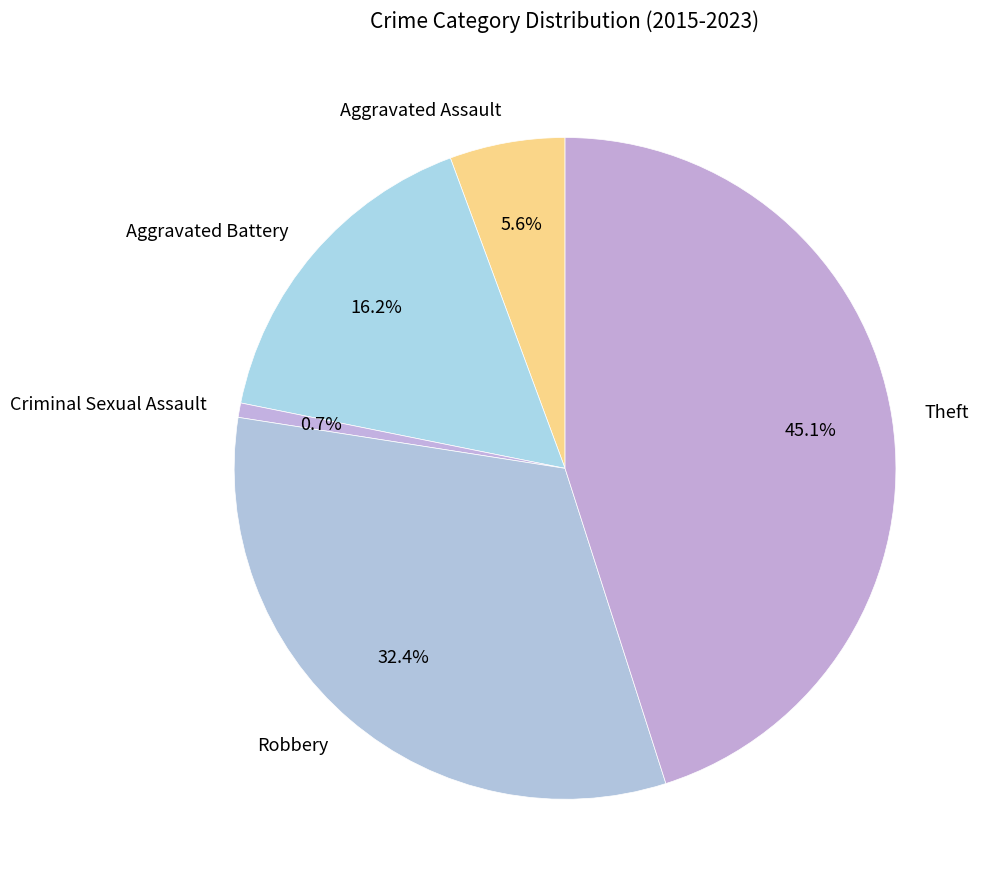

To the nearest percent, what is the average slice percentage?

20%